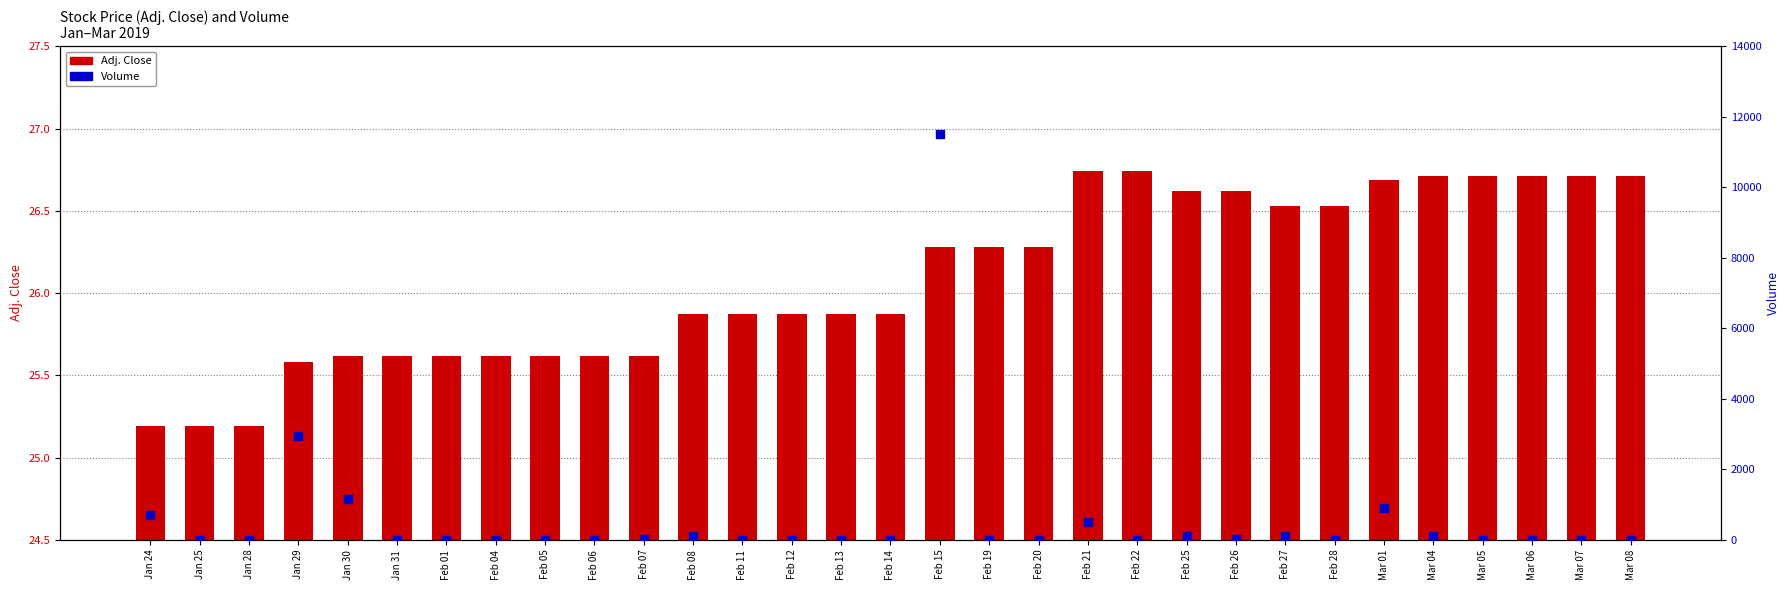

Is the value of Volume at Feb 21 greater than the value of Adj. Close at Feb 08?

Yes